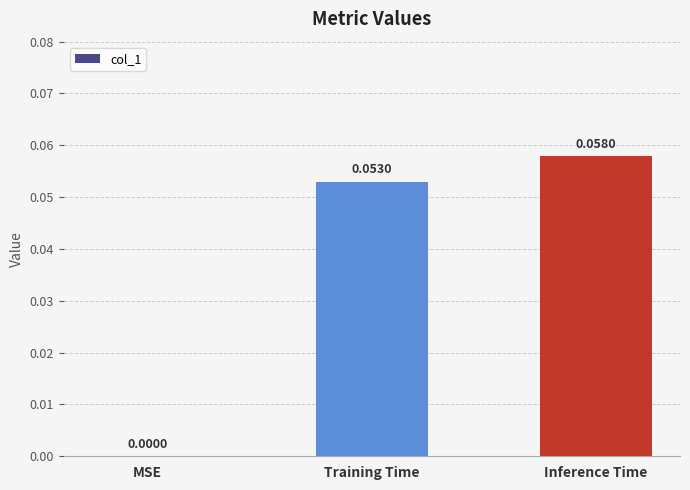

Which has a higher value, Training Time or MSE?

Training Time